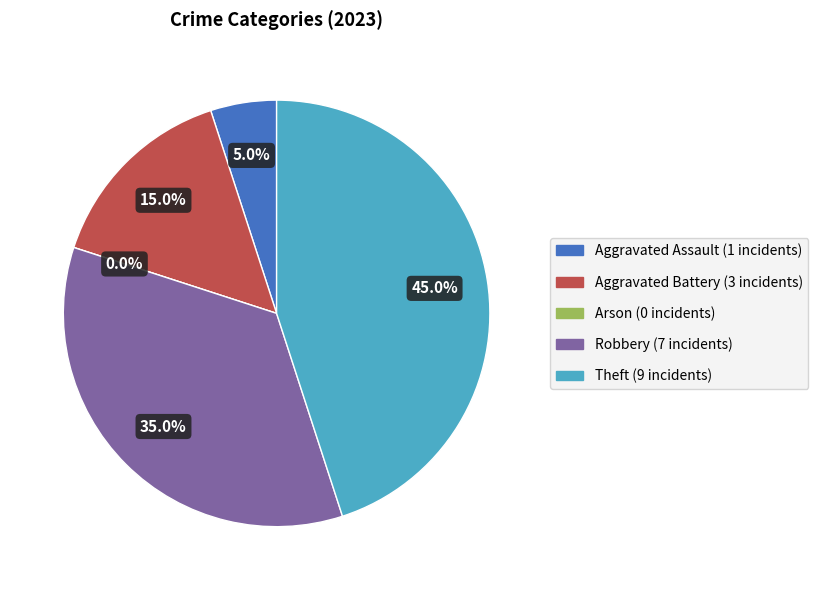

How many slices are in this pie chart?

5